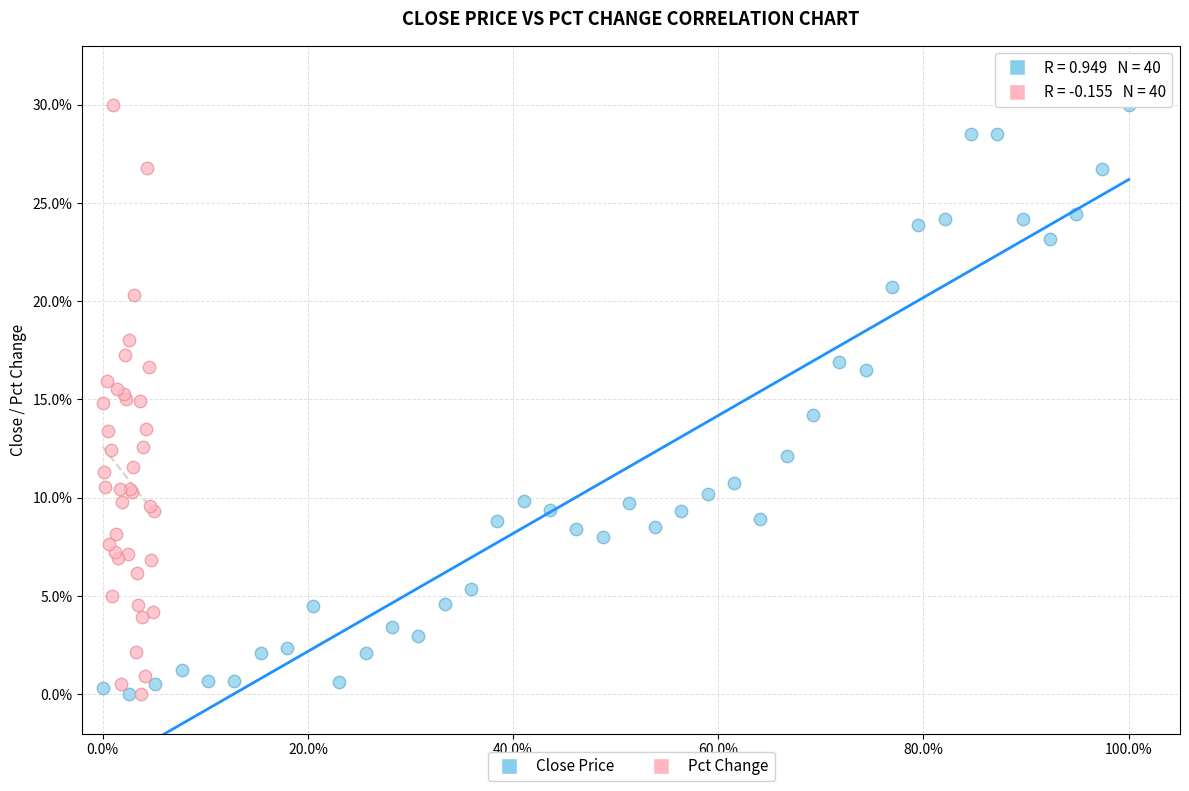

What are all the series names shown in the legend?

Close Price, Pct Change